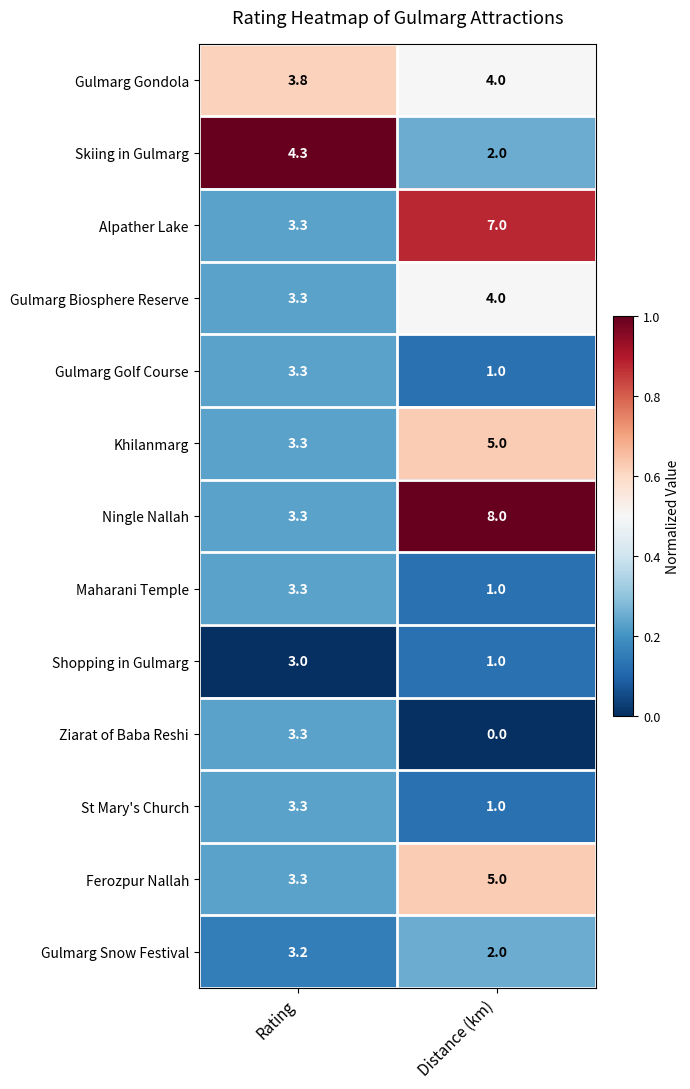

True or false: Gulmarg Golf Course has a value of 3.3 at Rating.

True